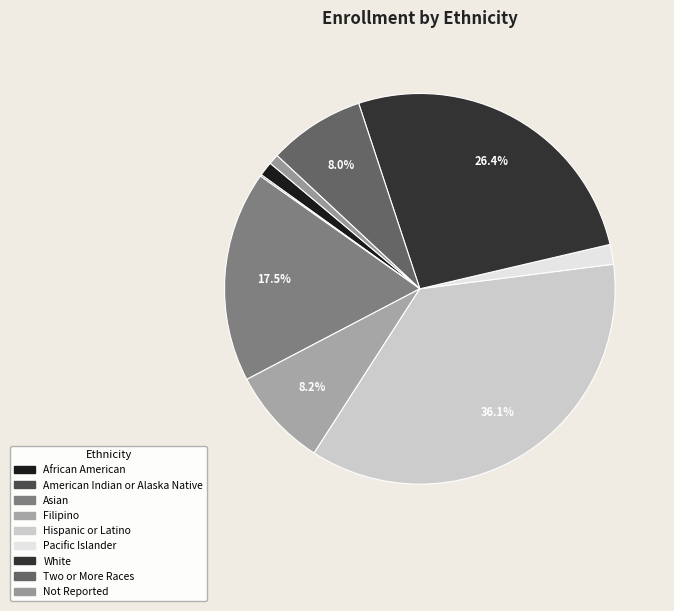

Combined, what portion of the pie is Hispanic or Latino and Not Reported?

37.0%